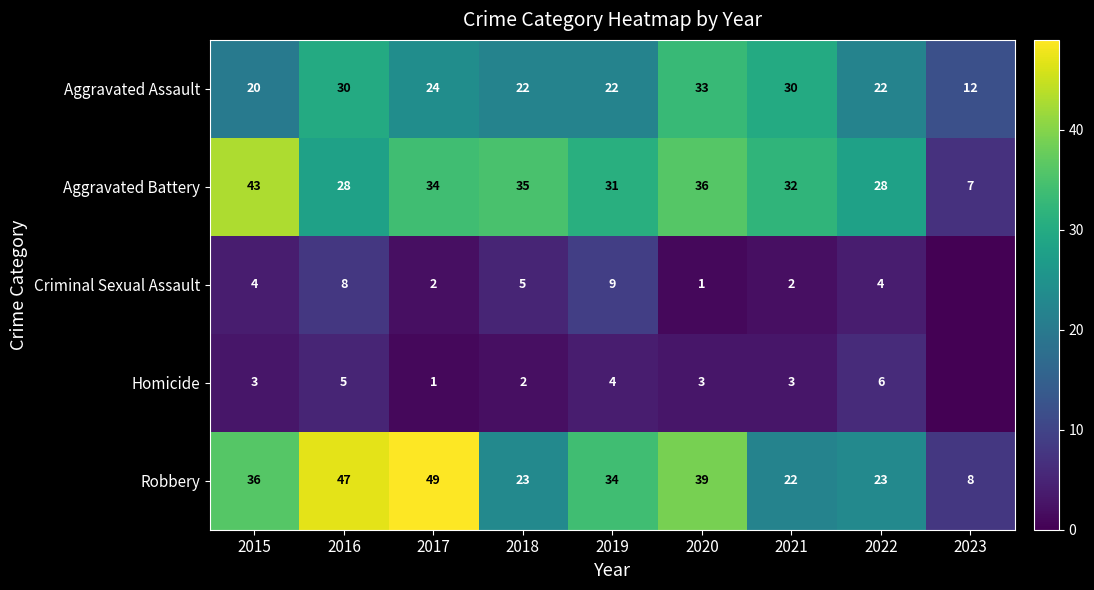

What is the total value across all series at 2017?

110